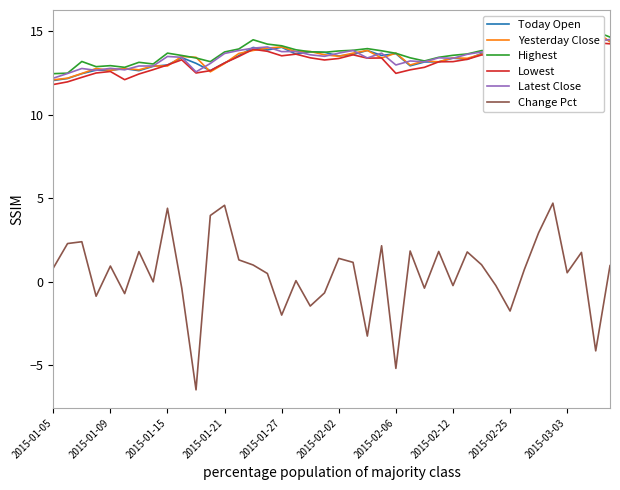

What is the maximum value shown in the chart?

15.2